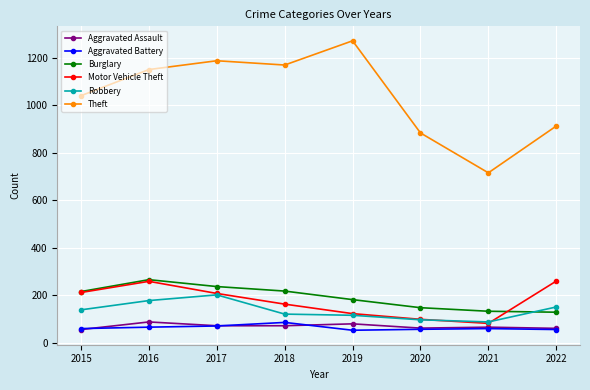

True or false: Burglary and Theft intersect in this chart.

False